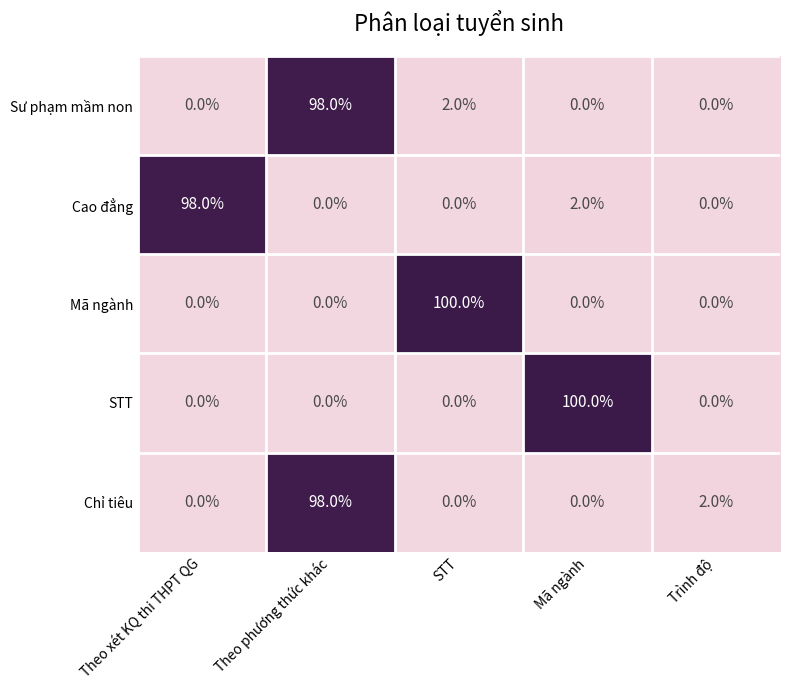

Between Theo xét KQ thi THPT QG and STT, which series saw the biggest shift?

Mã ngành